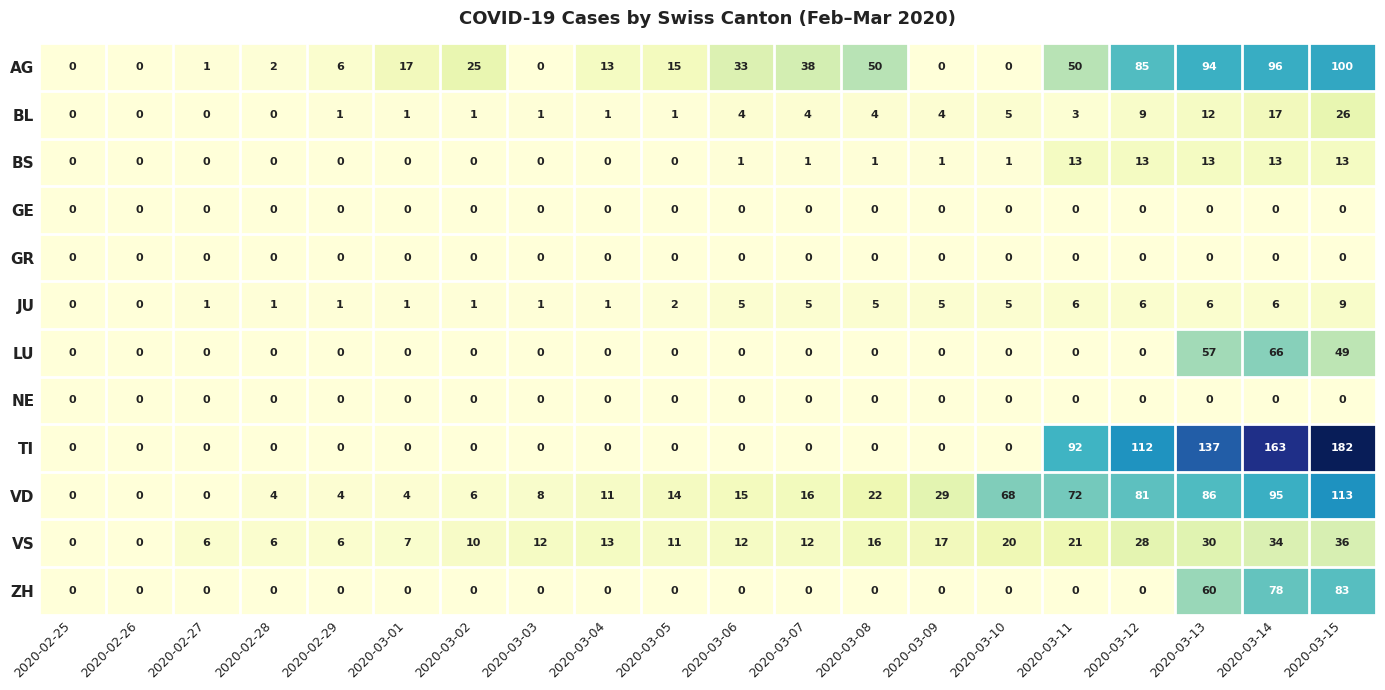

What is the difference between the highest and lowest values at 2020-03-14?

163